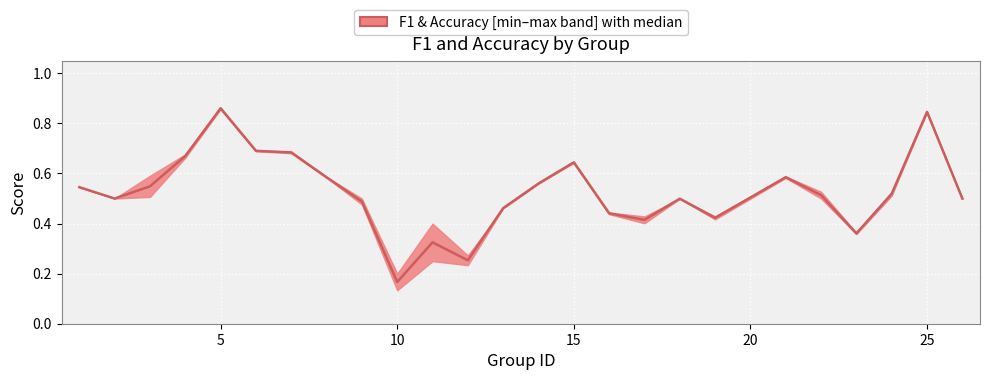

The chart shows a value of 0.2 at 21. True or false?

False